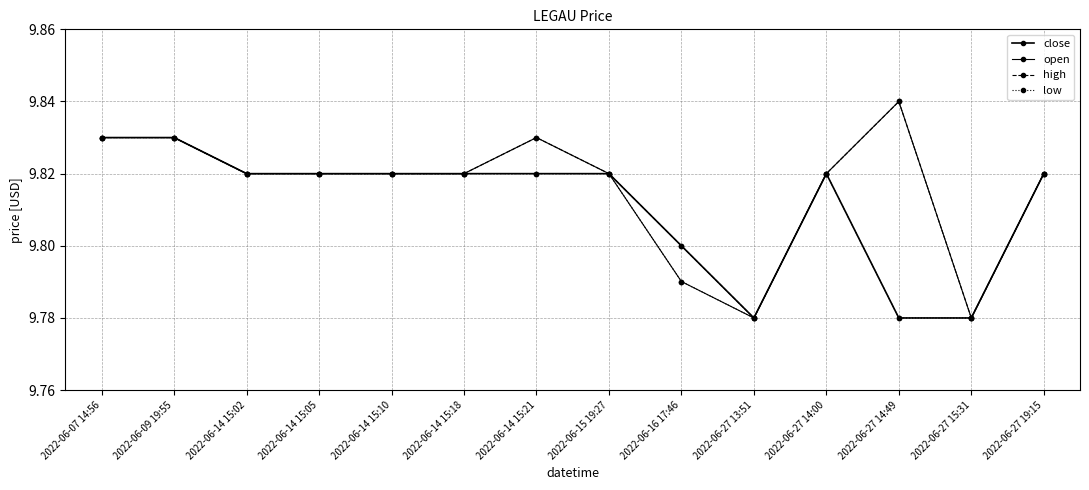

Is this an area chart (filled region under the line)?

No